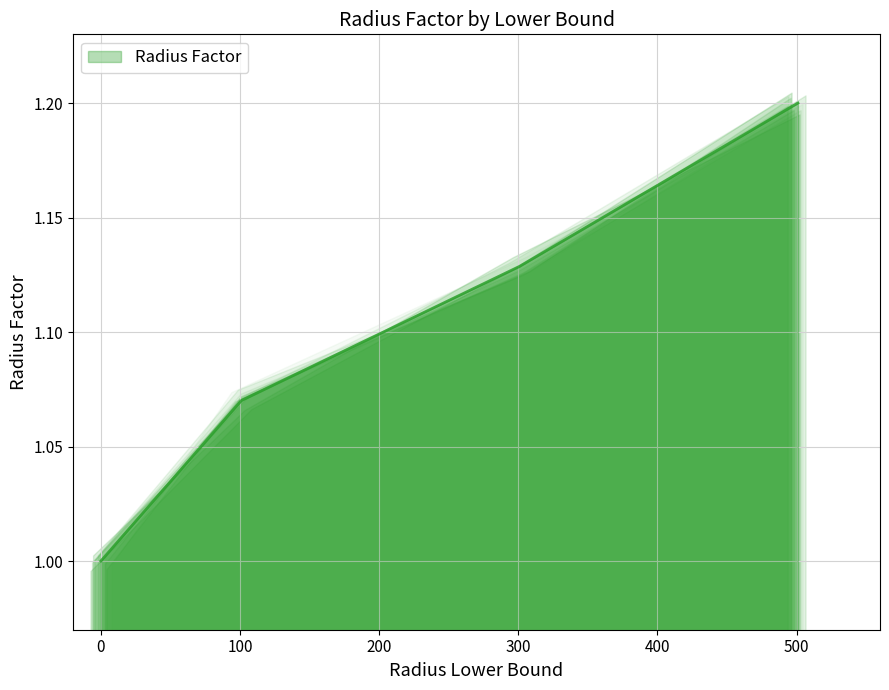

What is the average value?

1.1